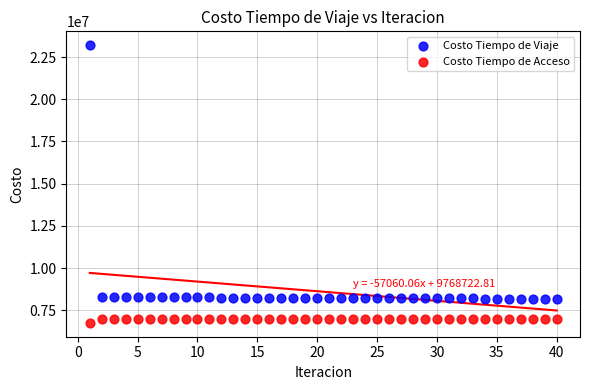

Which series has the largest Y range (max minus min)?

Costo Tiempo de Viaje